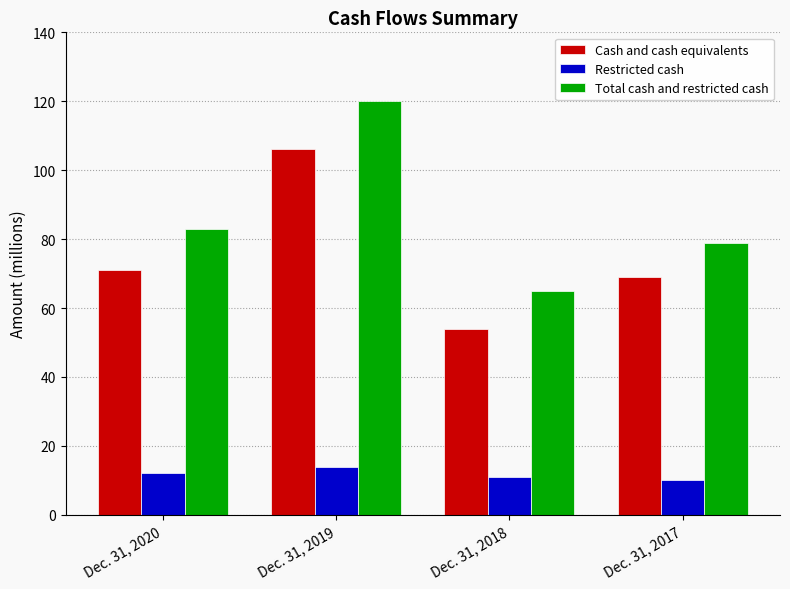

Rank the series by their maximum value, from highest to lowest.

Total cash and restricted cash, Cash and cash equivalents, Restricted cash